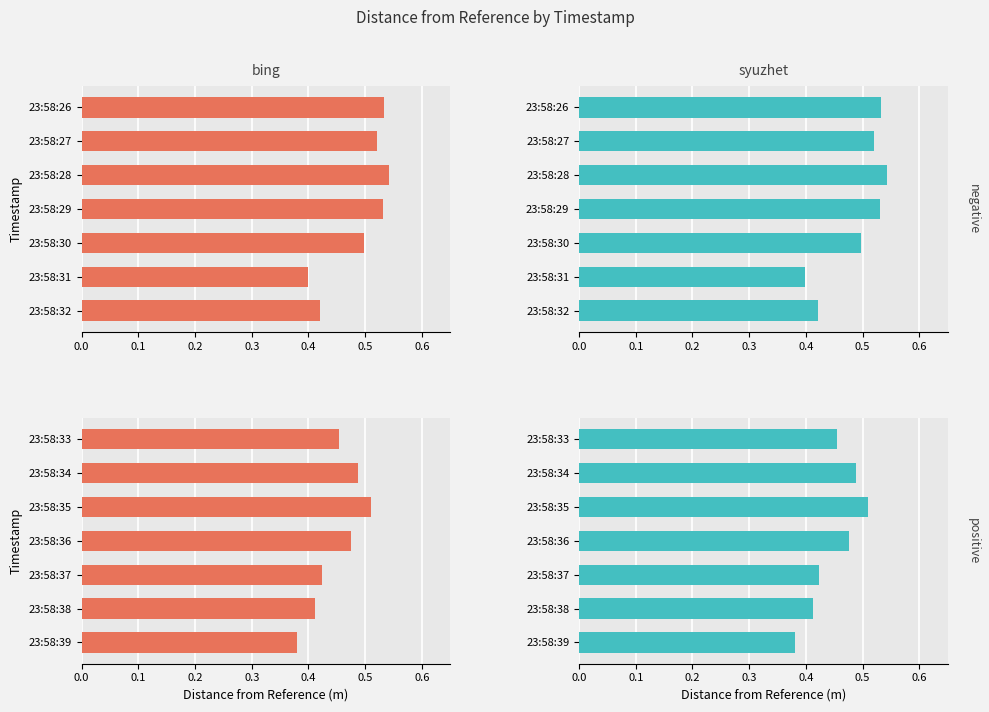

Count the number of categories in the chart.

7